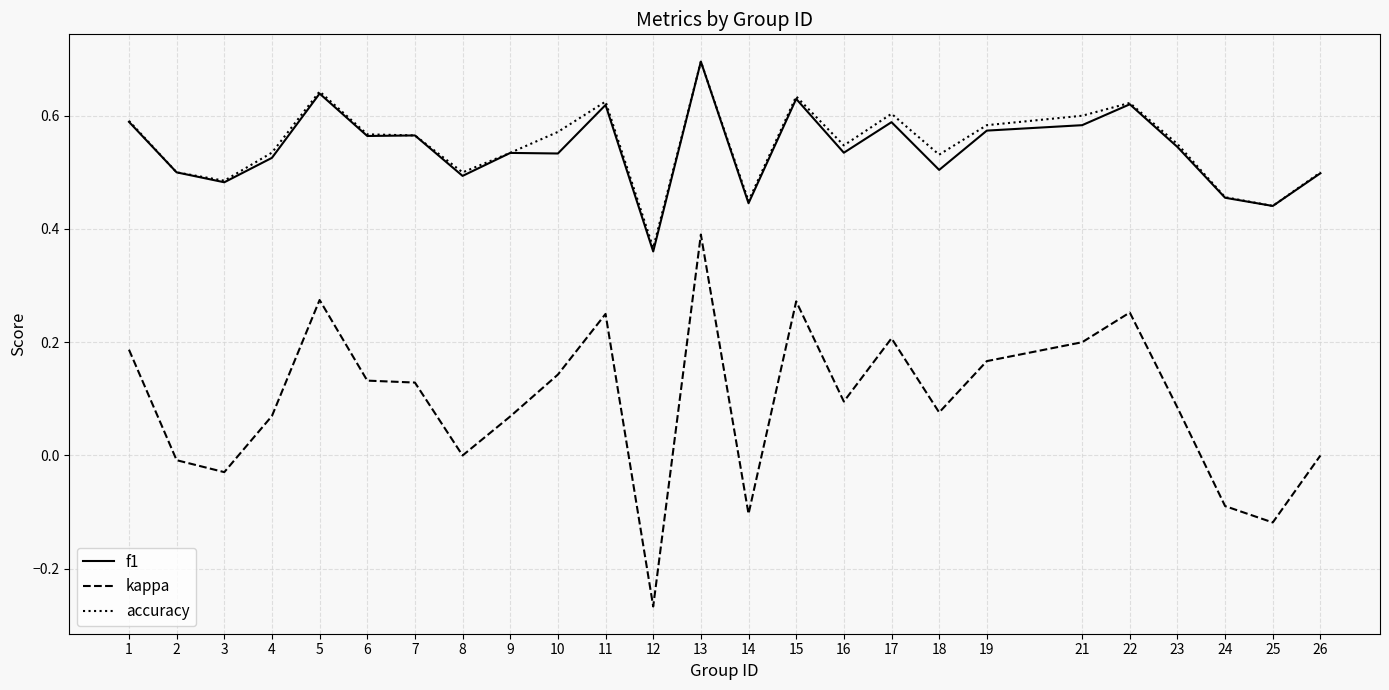

At which category is the sum across all series the highest?

13